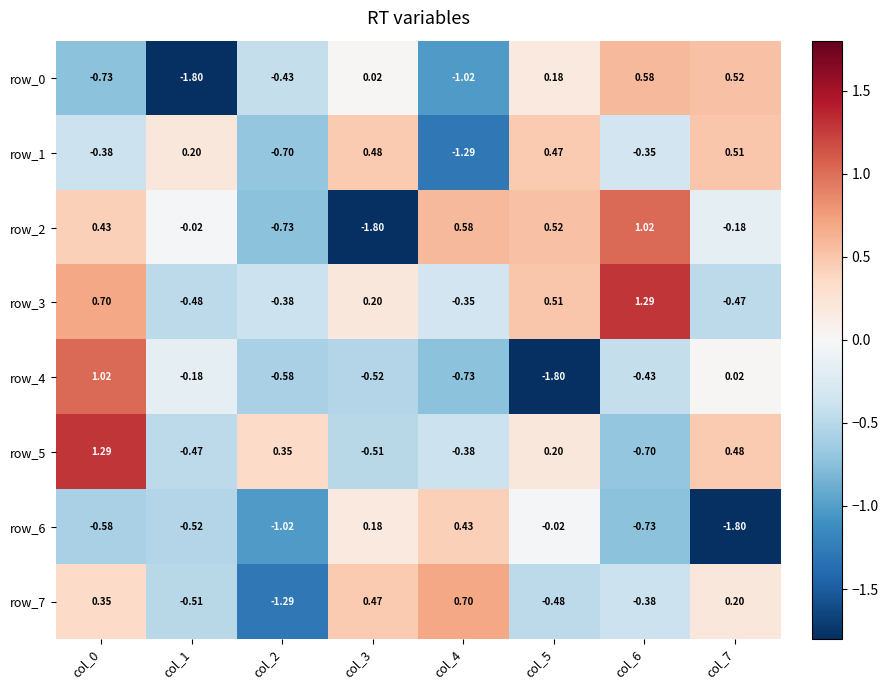

Is the value of row_7 at col_1 greater than the value of row_1 at col_7?

No